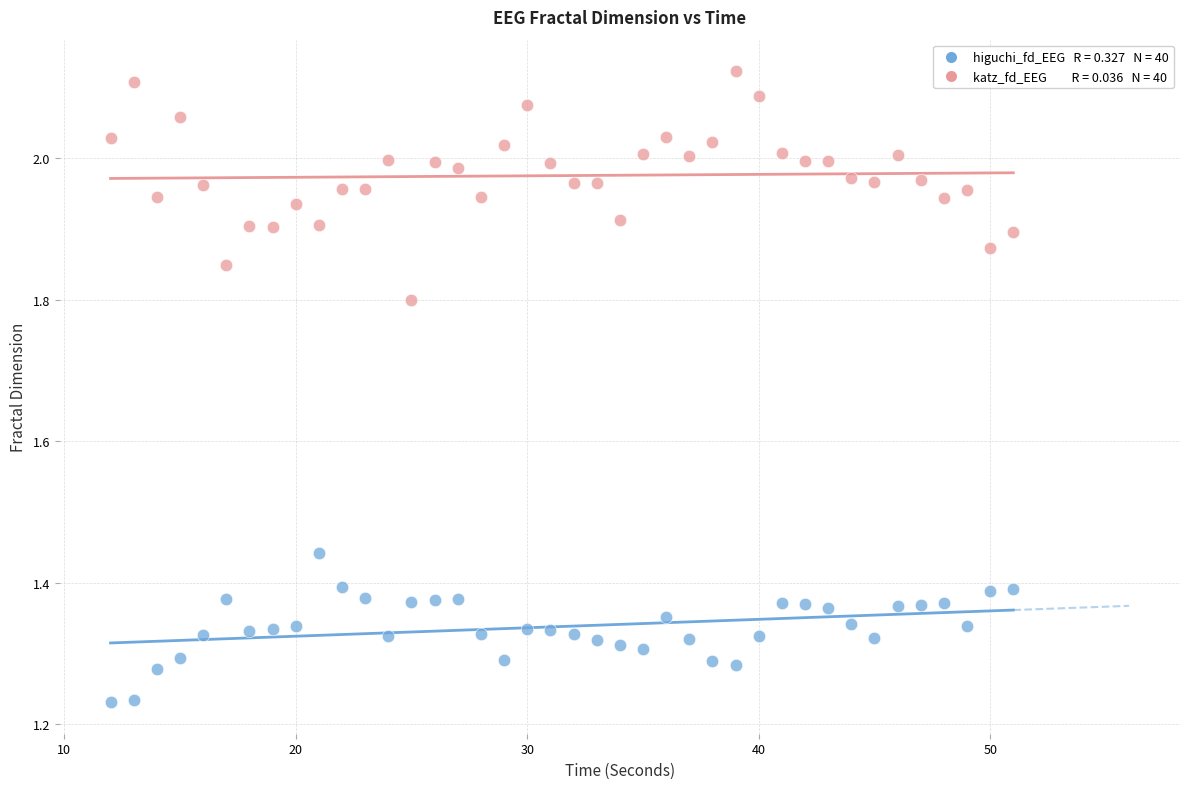

Across all data points, what is the range of X values (max minus min)?

39.0